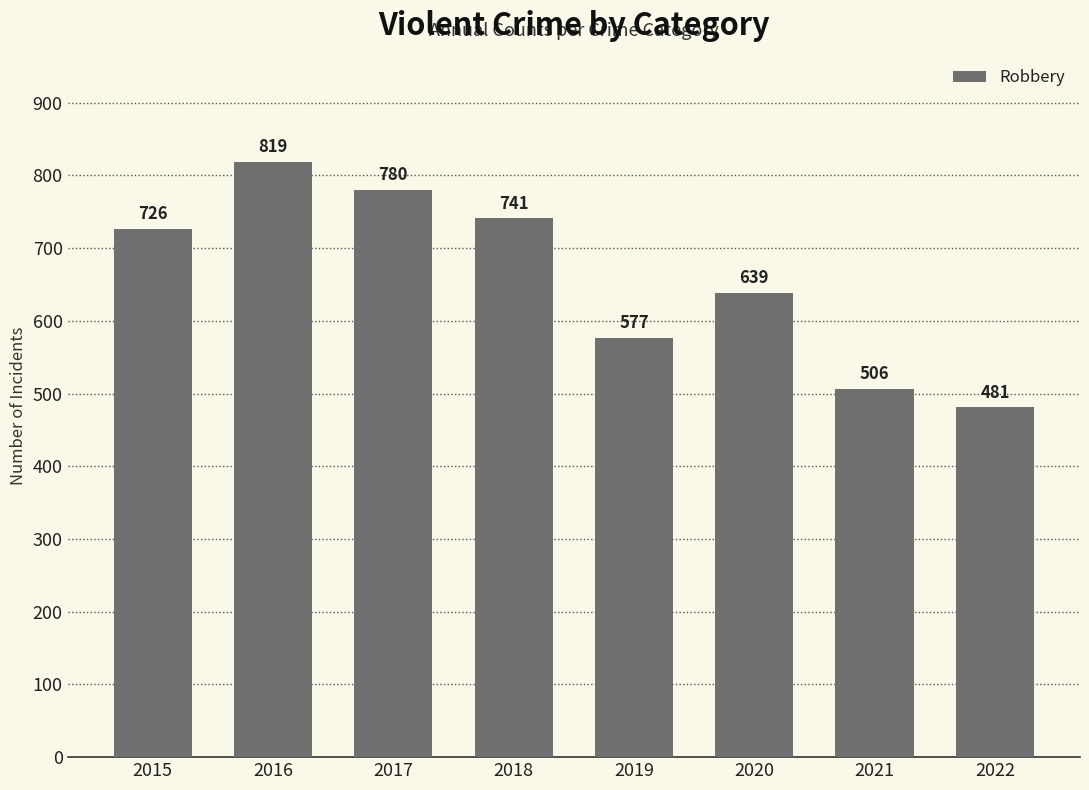

How many bars are there in total?

8